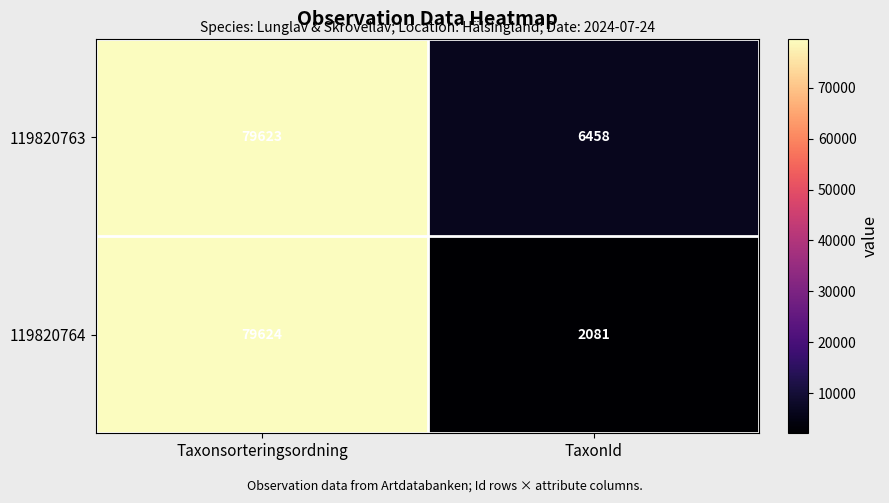

Which category has the lowest value across all series?

TaxonId